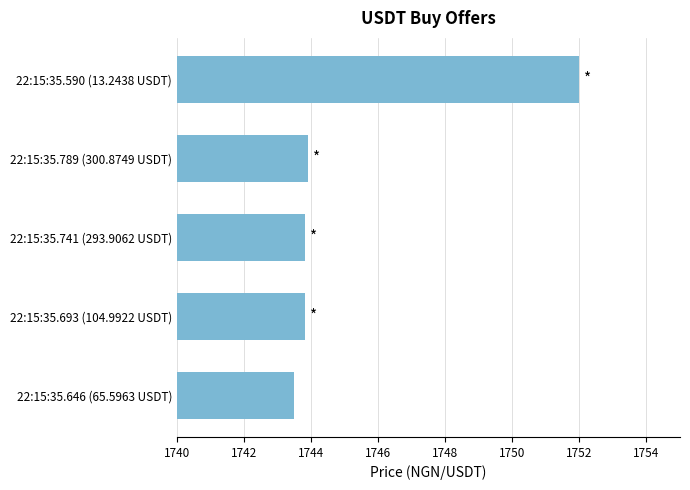

Reading top to bottom, extract all data points from this chart.

1752.0	1743.9	1743.8	1743.8	1743.5